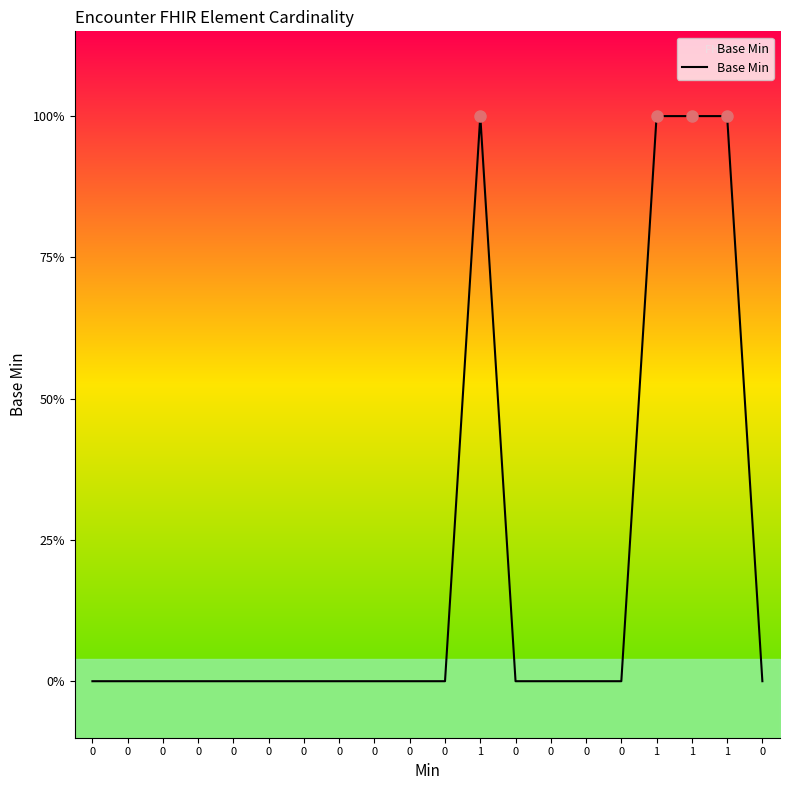

Is this an area chart (filled region under the line)?

No